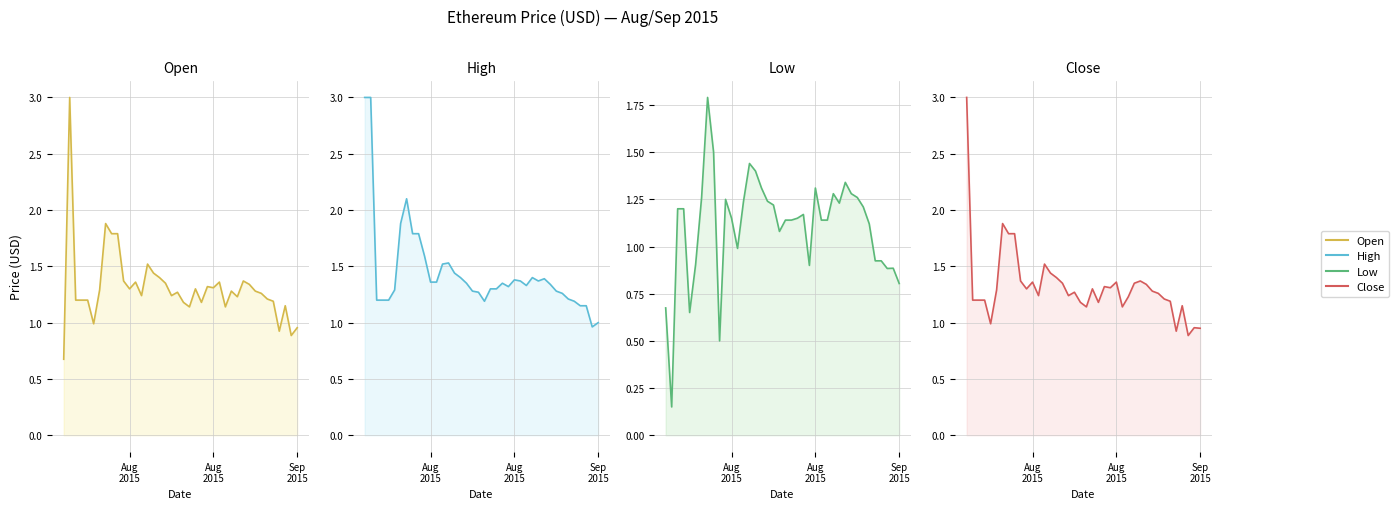

The Open series shows 0.2 at 27. True or false?

False